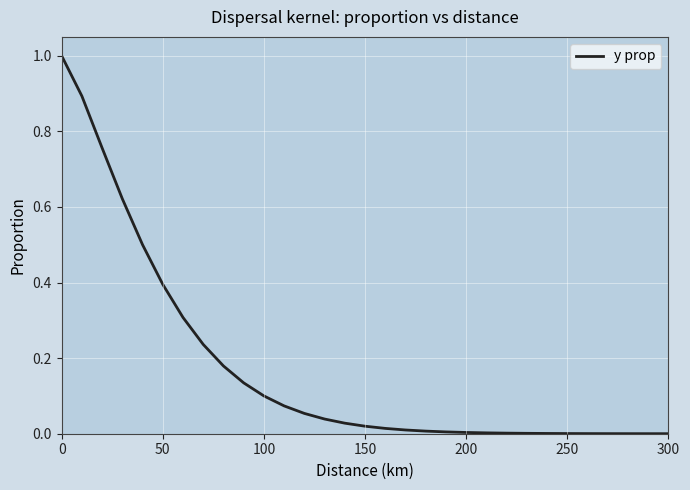

What is the greatest value displayed?

1.0